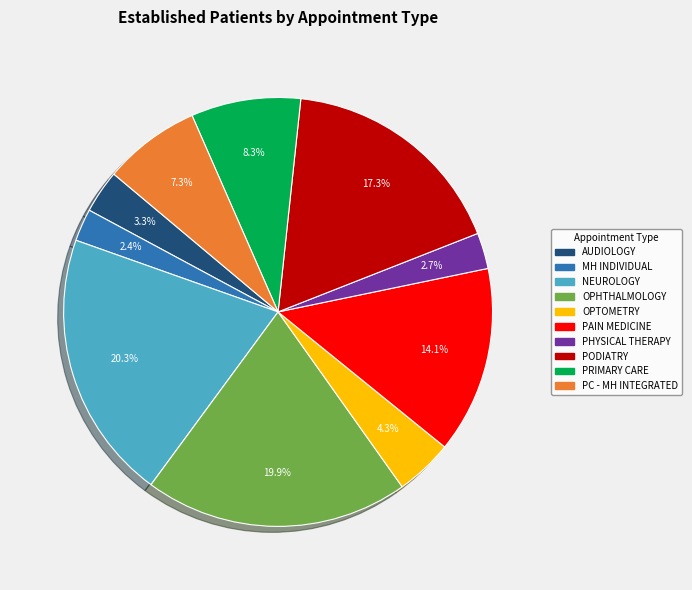

Does any single category account for the majority?

No